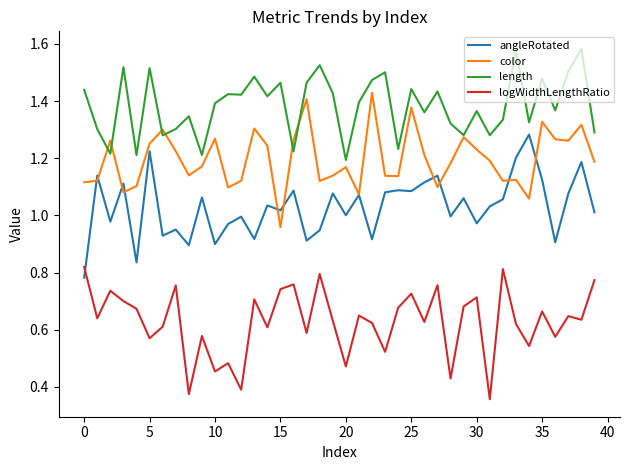

In color, how many points are lower than both neighbors (excluding endpoints)?

11